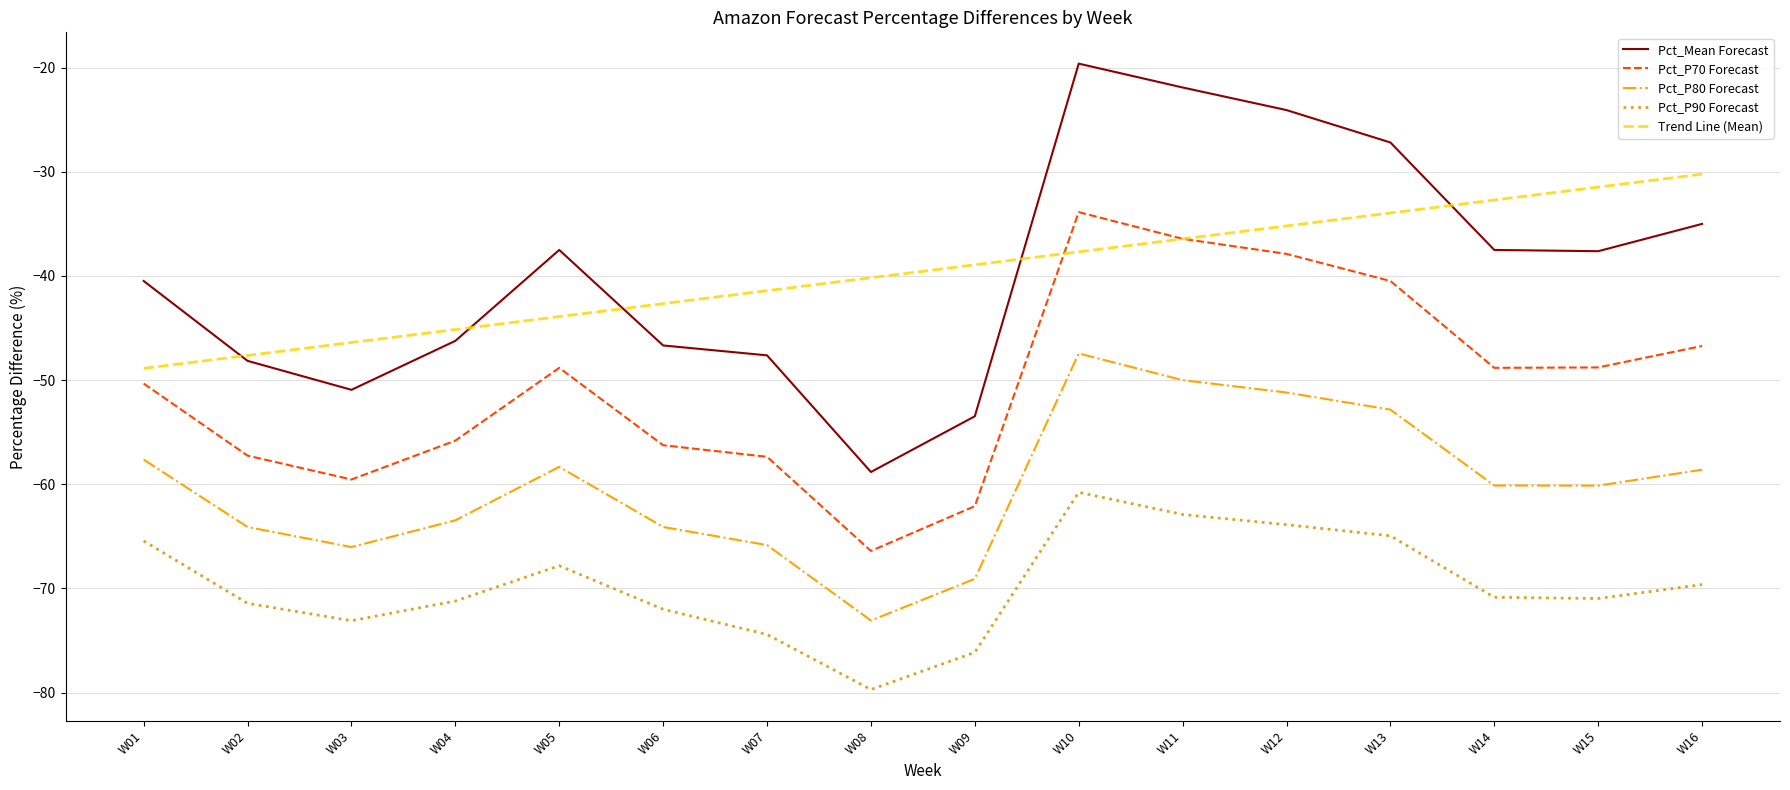

How many lines are shown in the chart?

5